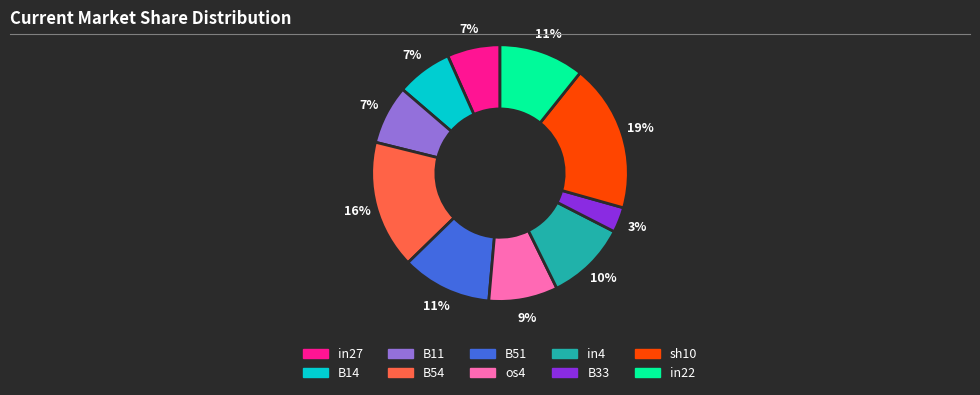

Is there a majority slice in this chart?

No